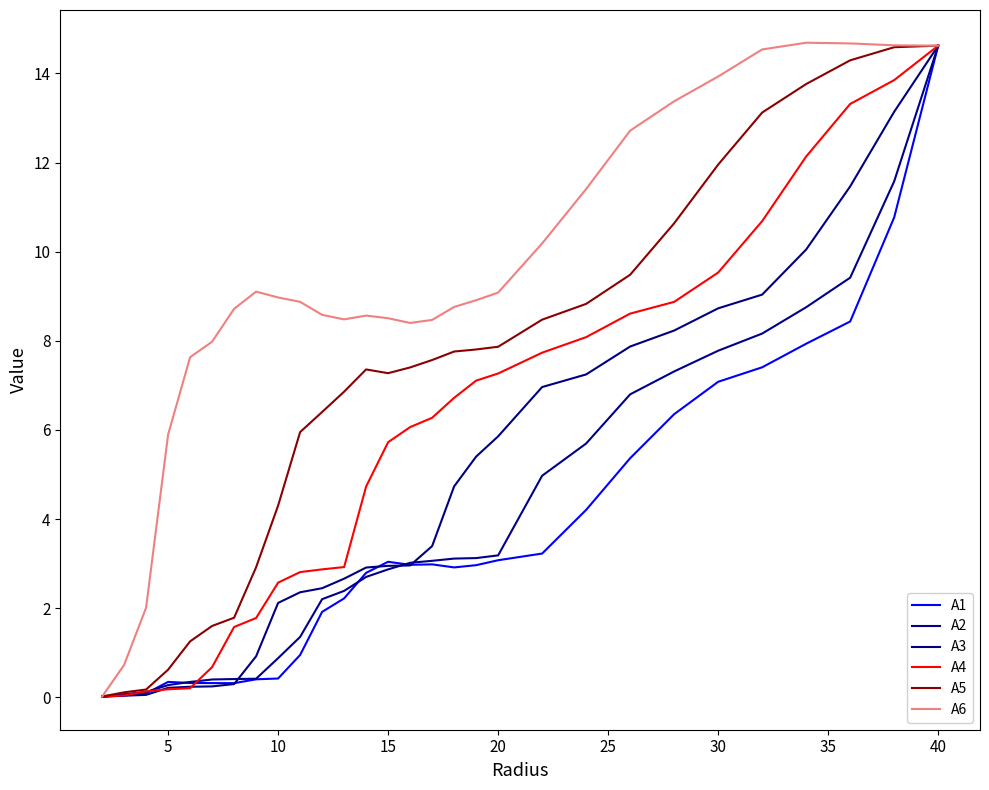

What is the value of the A4 point at the 19th from the left?

7.3